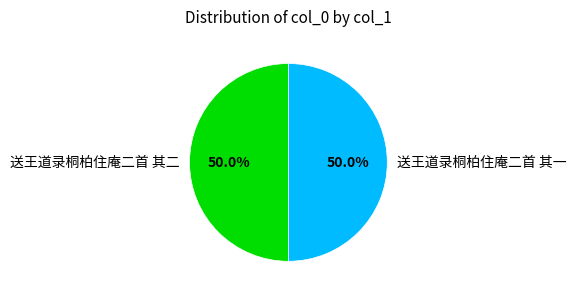

Approximately how many times larger is the value at 送王道录桐柏住庵二首 其二 compared to 送王道录桐柏住庵二首 其一?

1.0